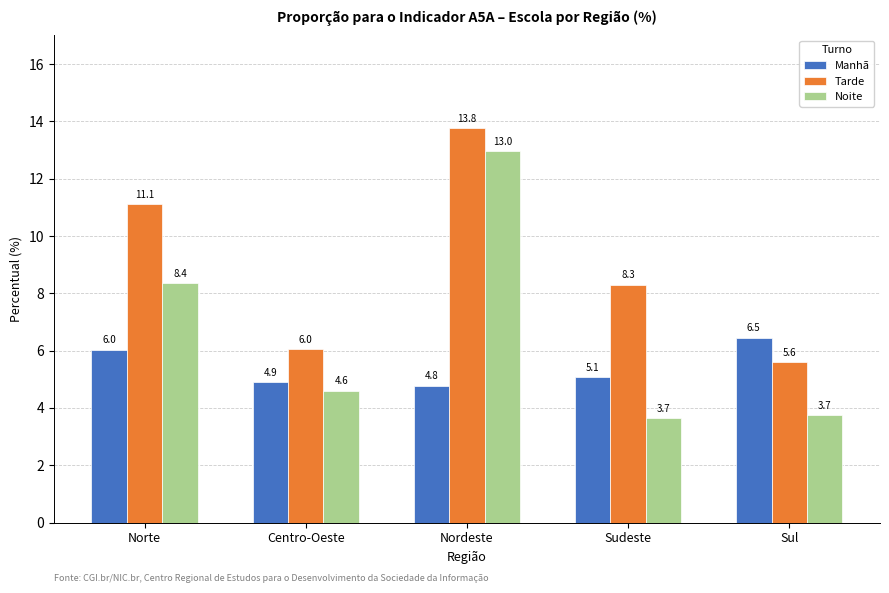

What is the label of the 1st bar from the left?

Norte